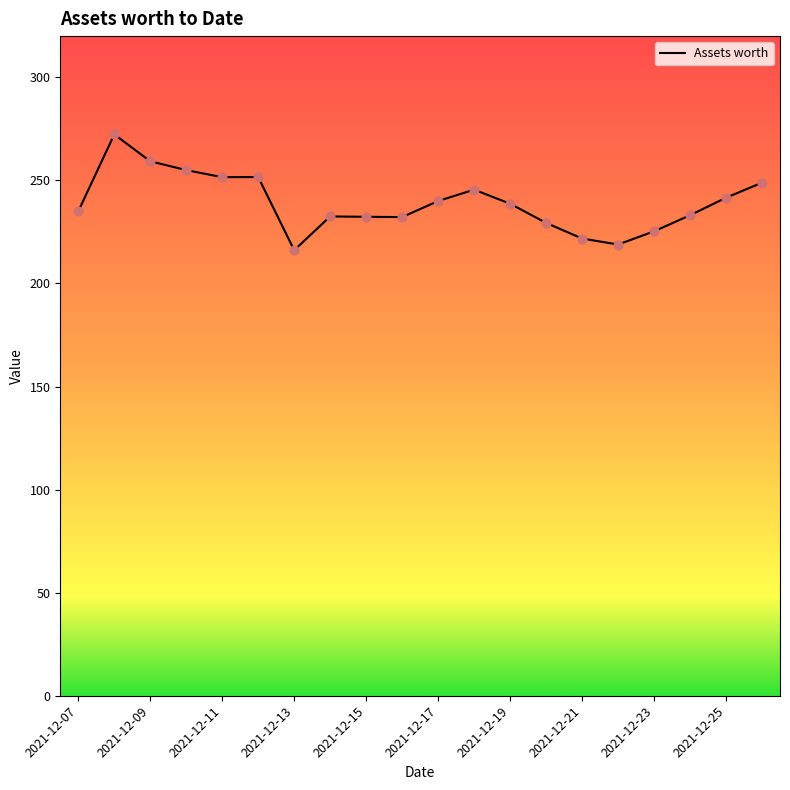

What is the smallest value displayed?

216.1